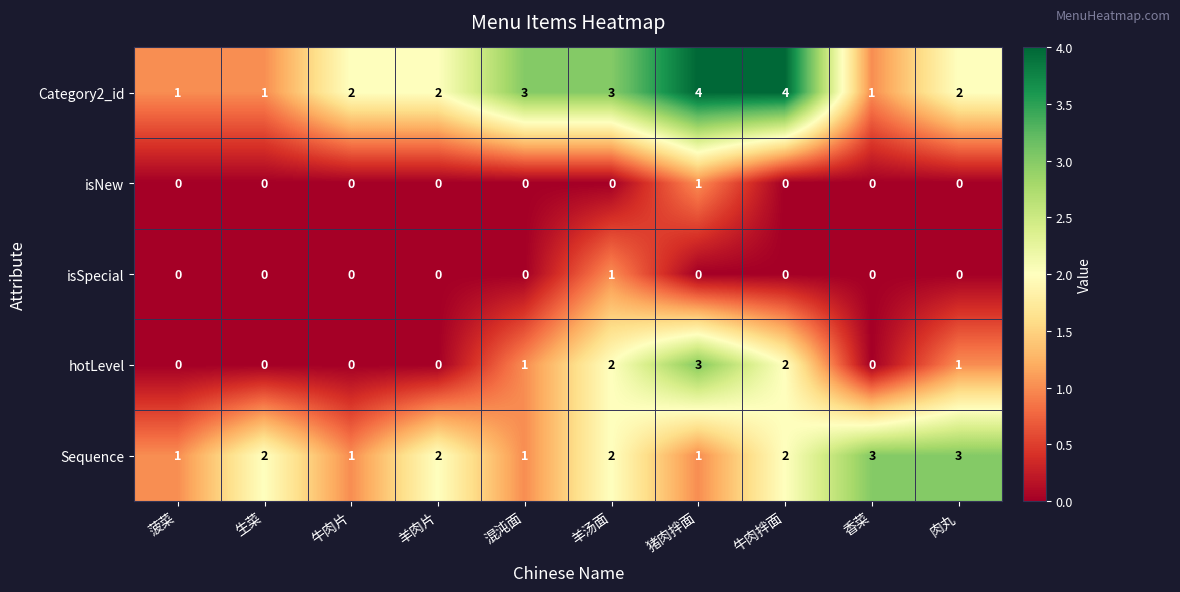

True or false: isSpecial has a value of 1 at 羊肉片.

False